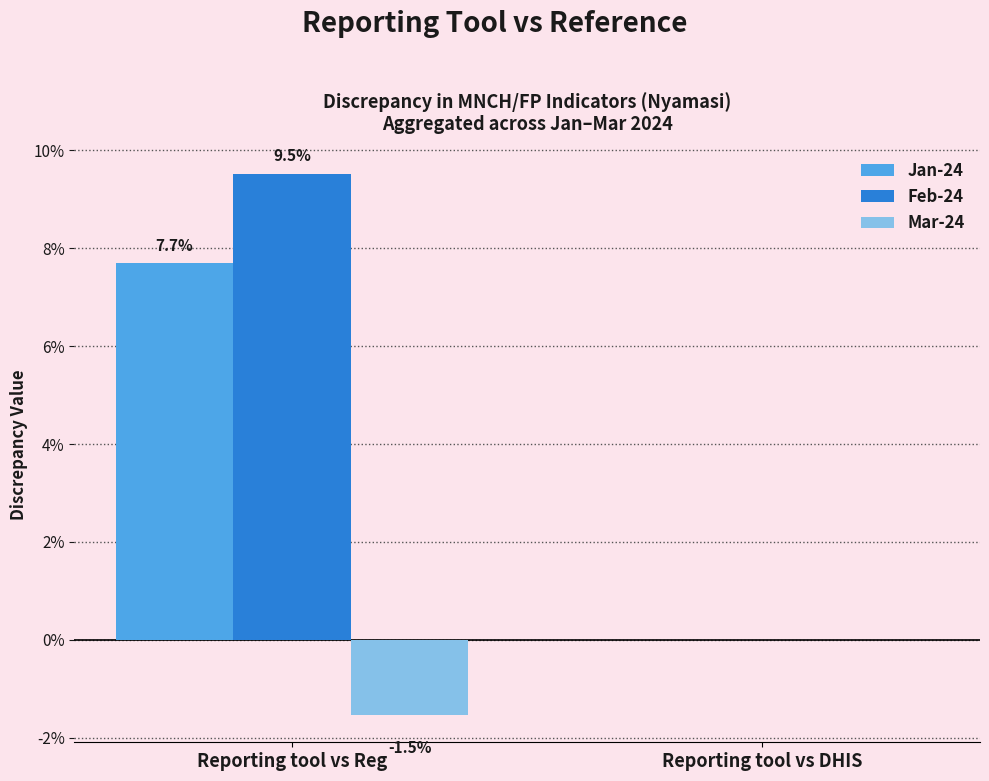

What are all the series names shown in the legend?

Jan-24, Feb-24, Mar-24